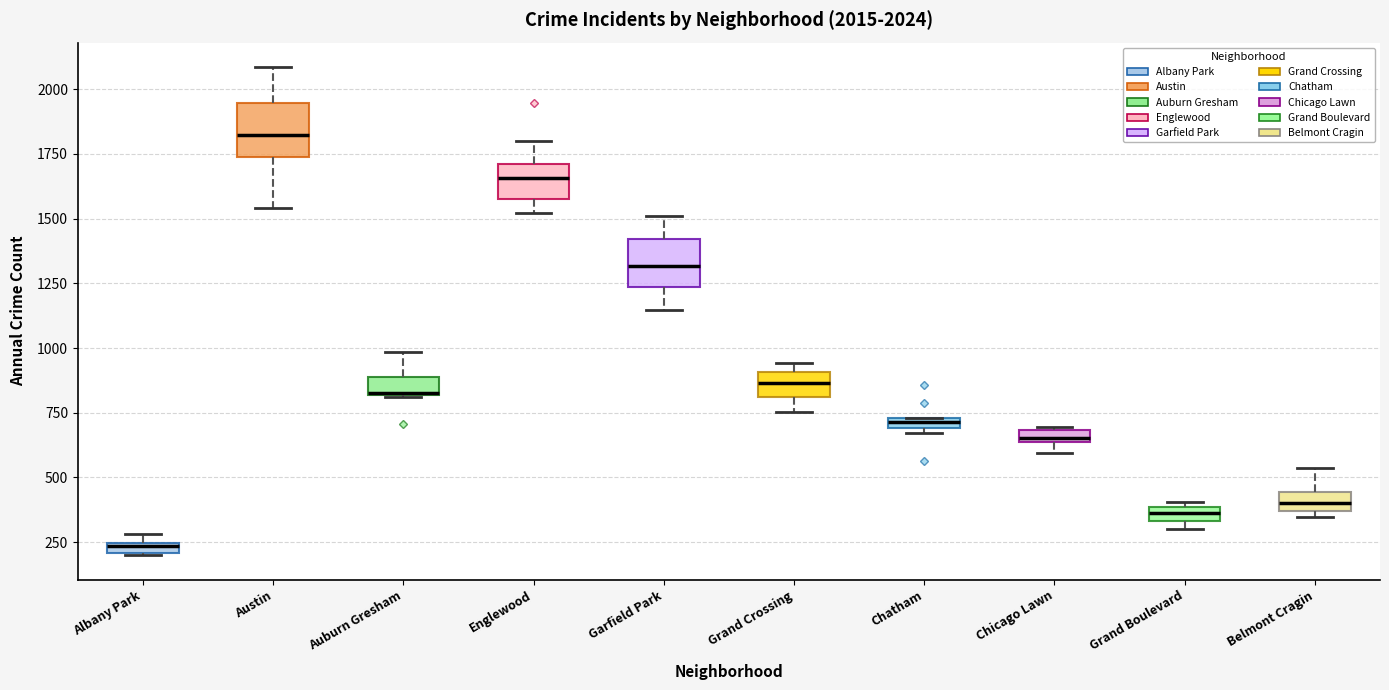

Which box's median line is the lowest?

Albany Park